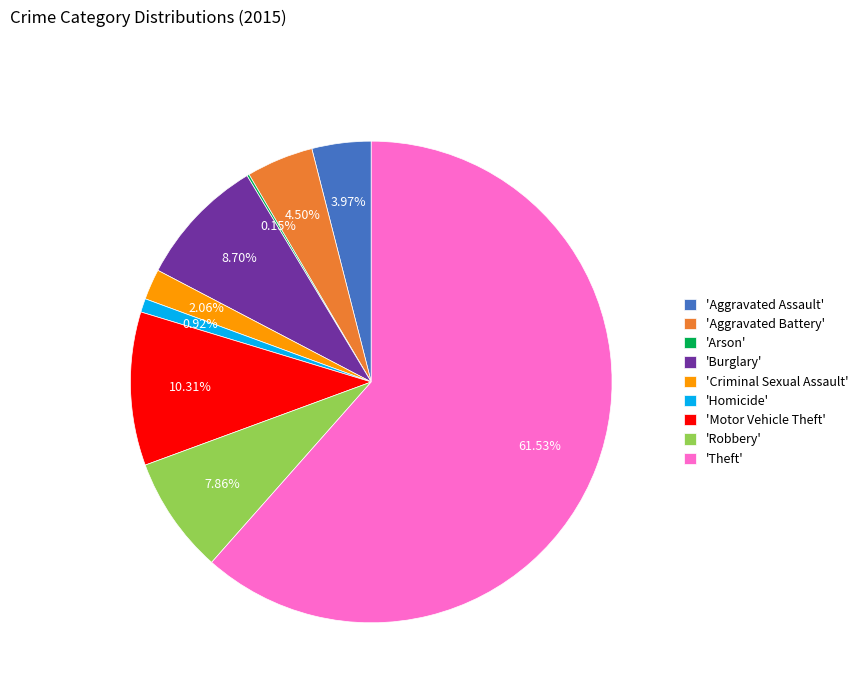

What is the majority slice?

'Theft'